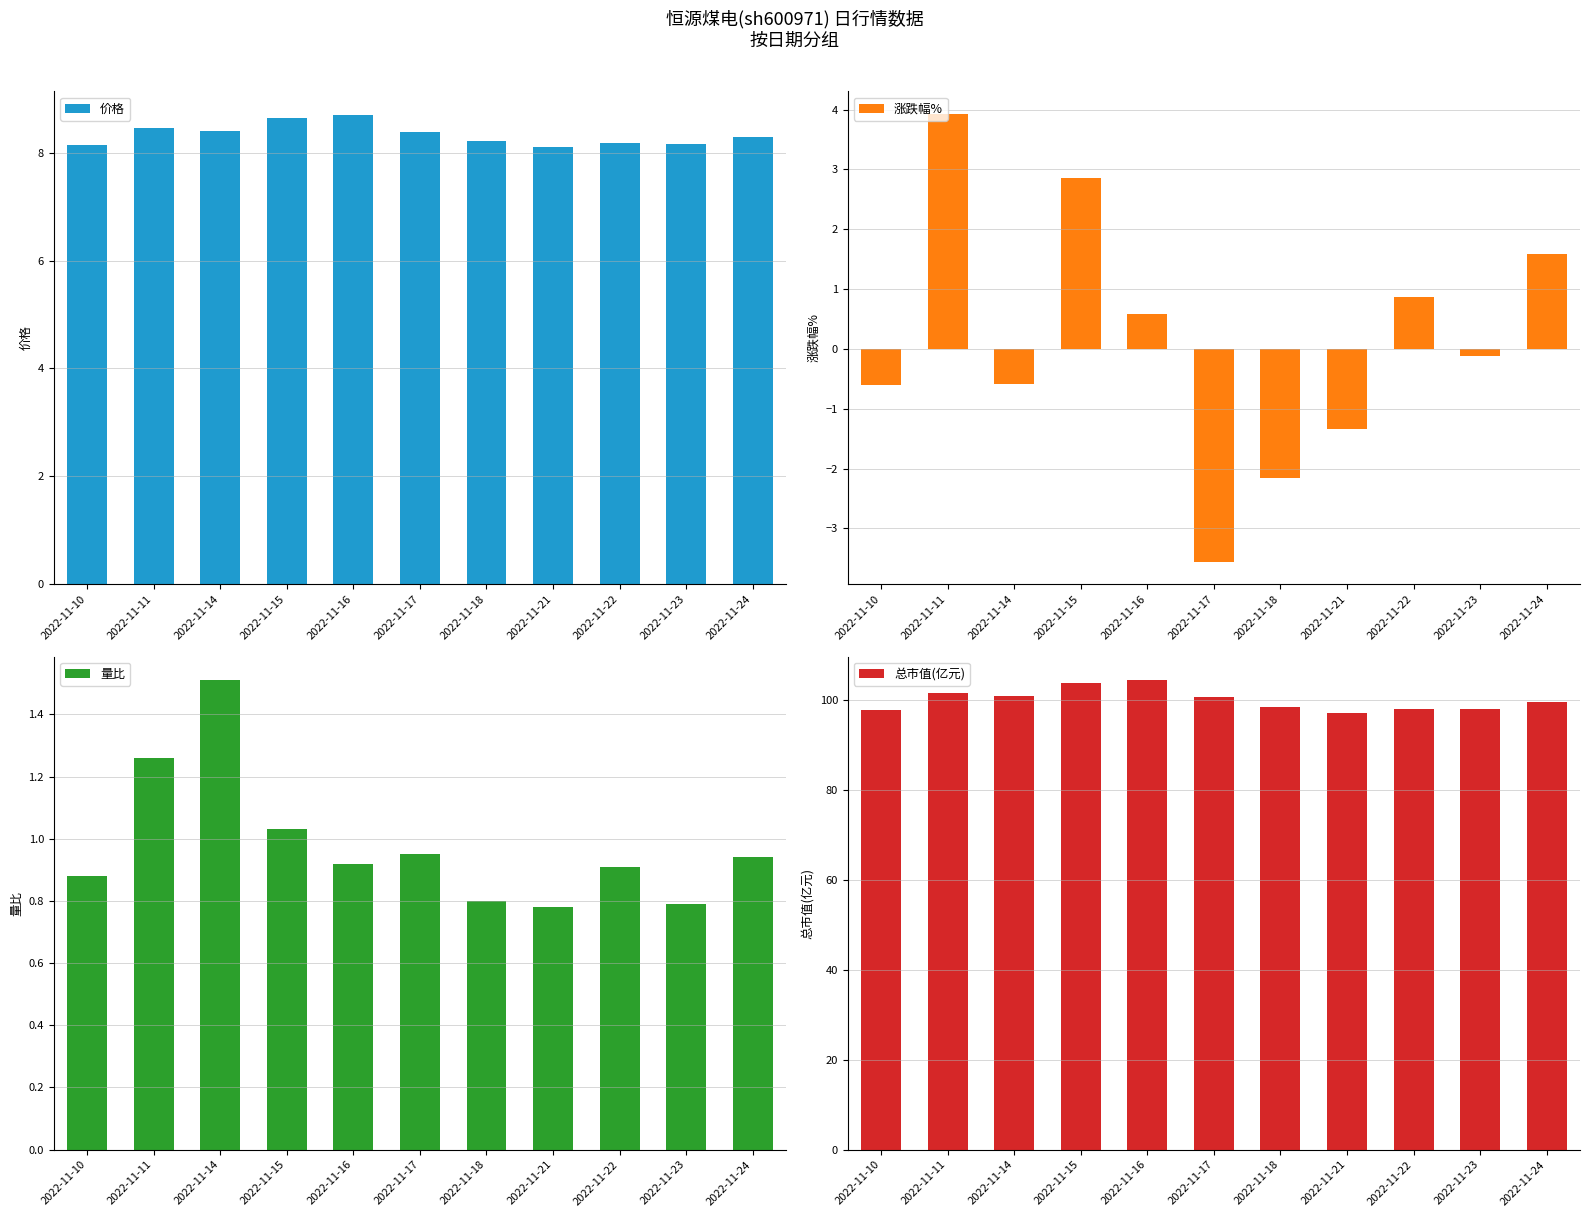

What are all the series names shown in the legend?

价格, 涨跌幅%, 量比, 总市值(亿元)